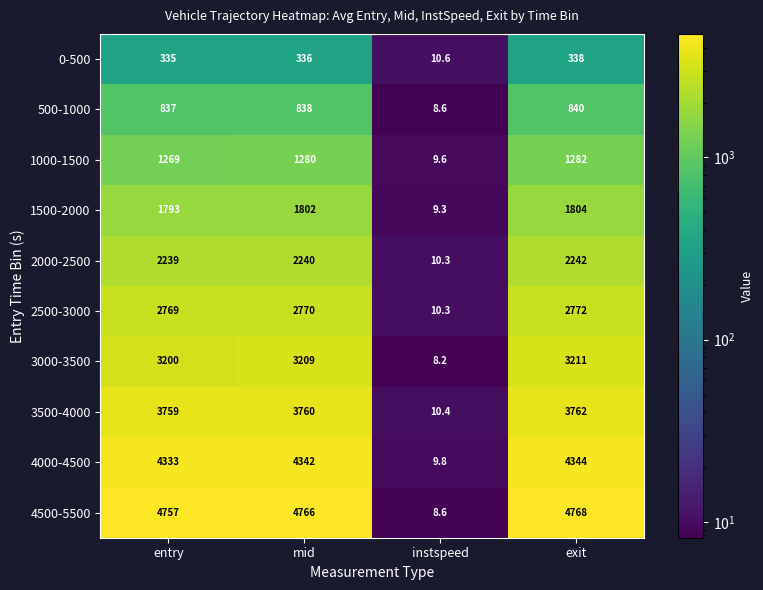

The value of 3500-4000 at mid is 5765.5. True or false?

False